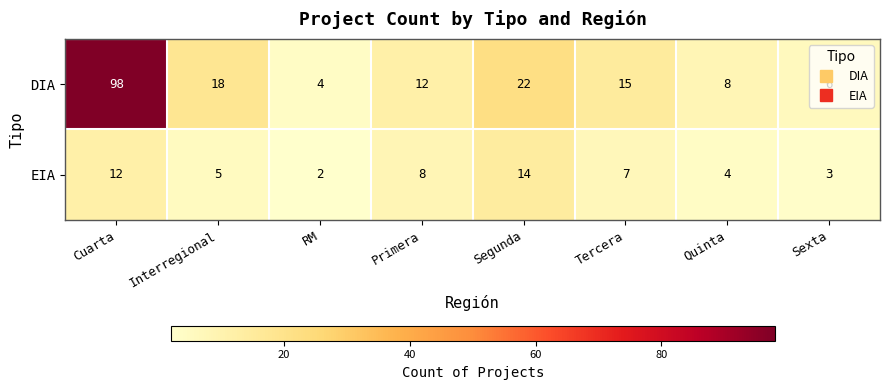

What is the difference between the highest and lowest values at Interregional?

13